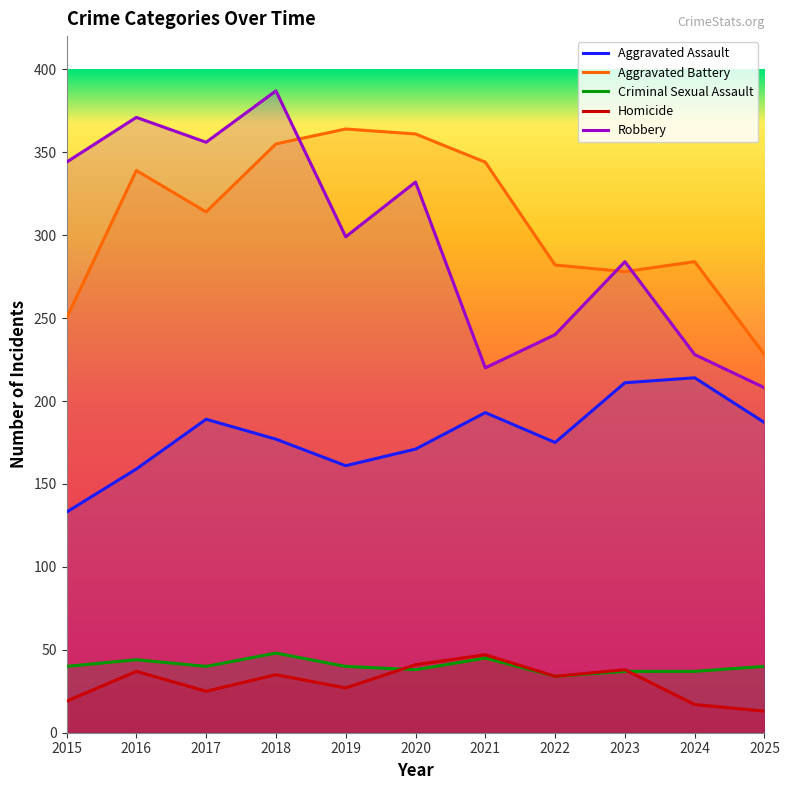

Is it true that Aggravated Battery equals 339 at 2016?

True